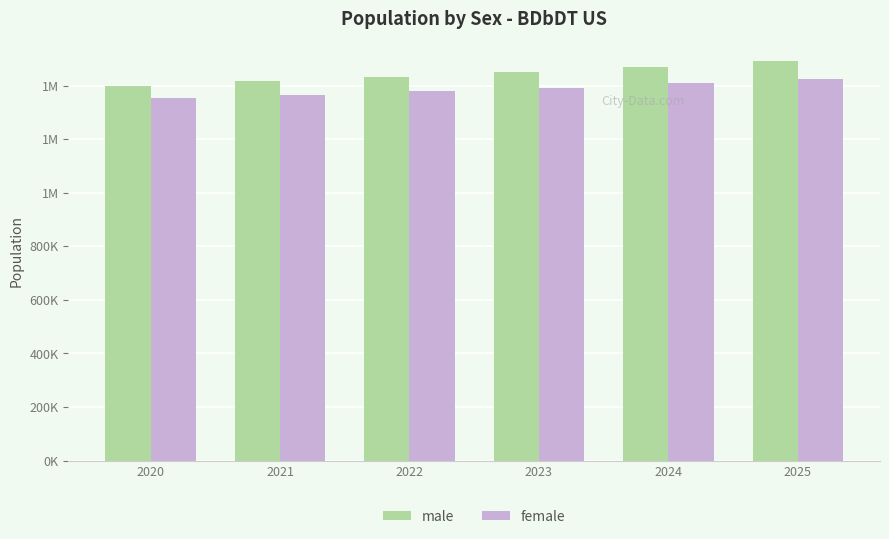

Is it true that female equals 1364899 at 2021?

True